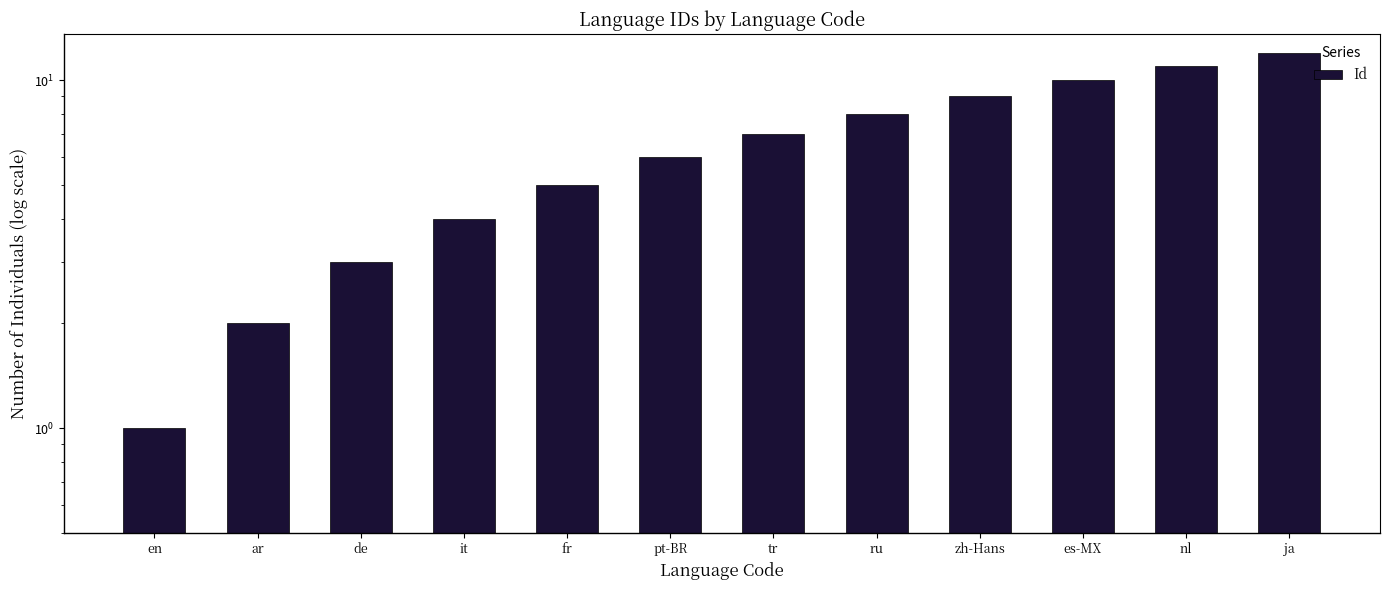

Are the bars grouped side by side (vs. stacked)?

No